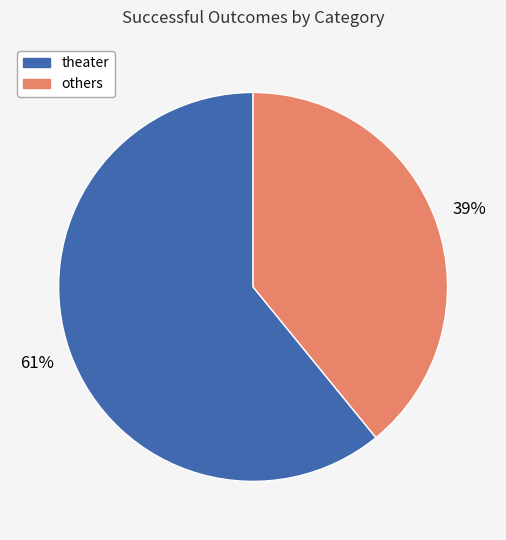

To the nearest percent, what is the difference between the largest and smallest slice percentages?

22%